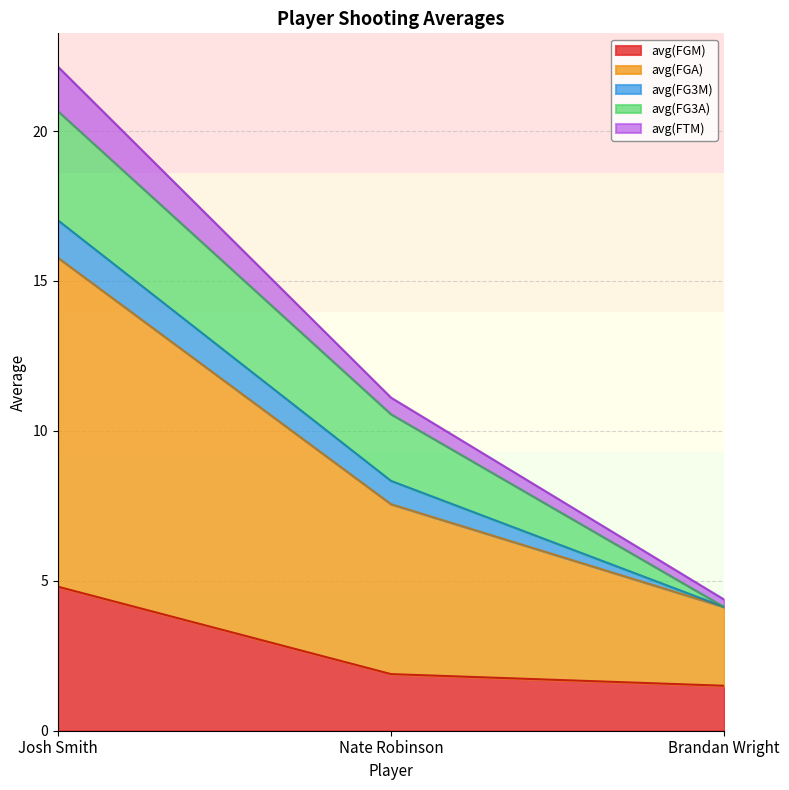

What is the label of the 2nd point from the left?

Nate Robinson